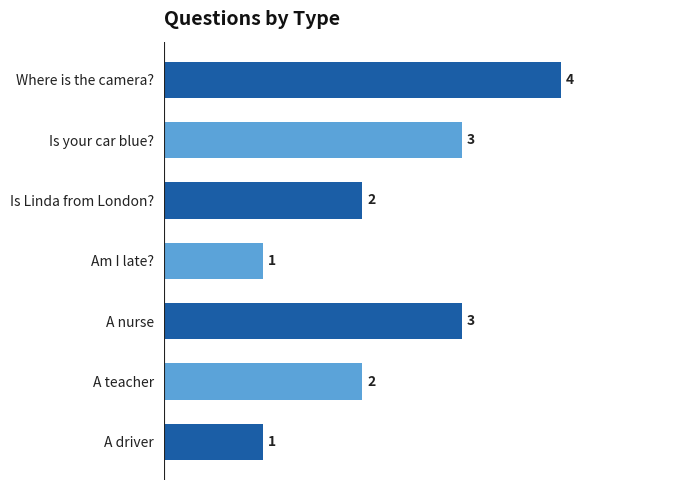

What is the average value?

2